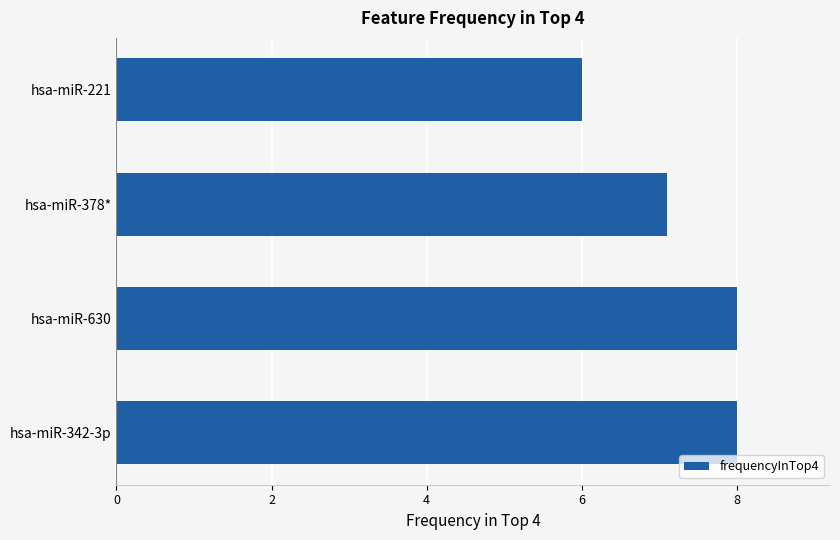

What is the difference between the maximum and second lowest values?

0.9